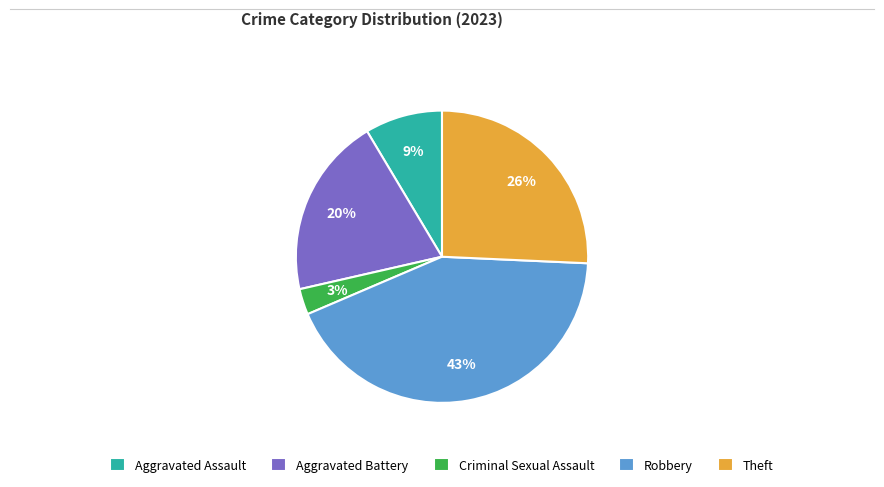

Which has a higher value, Aggravated Assault or Criminal Sexual Assault?

Aggravated Assault